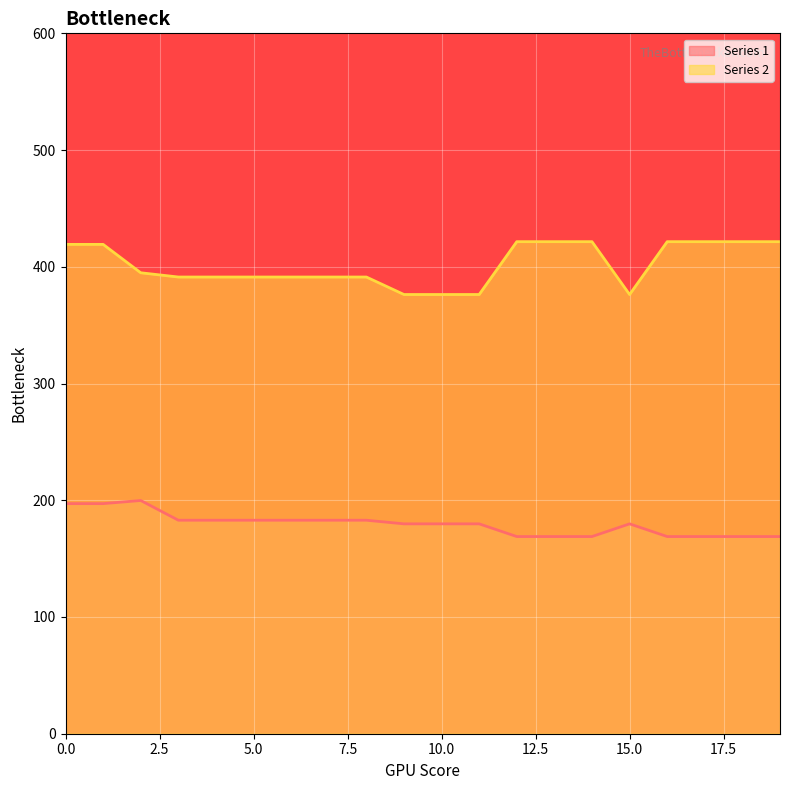

At how many categories does at least one series exceed 345?

20